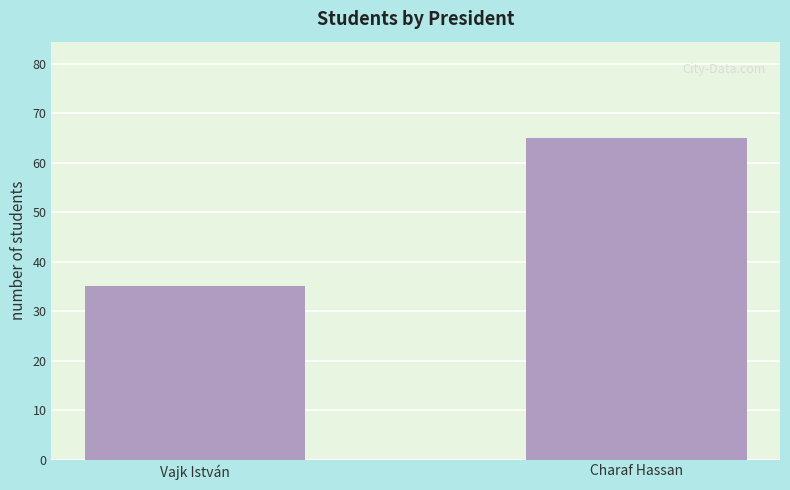

What is the sum of all values?

100